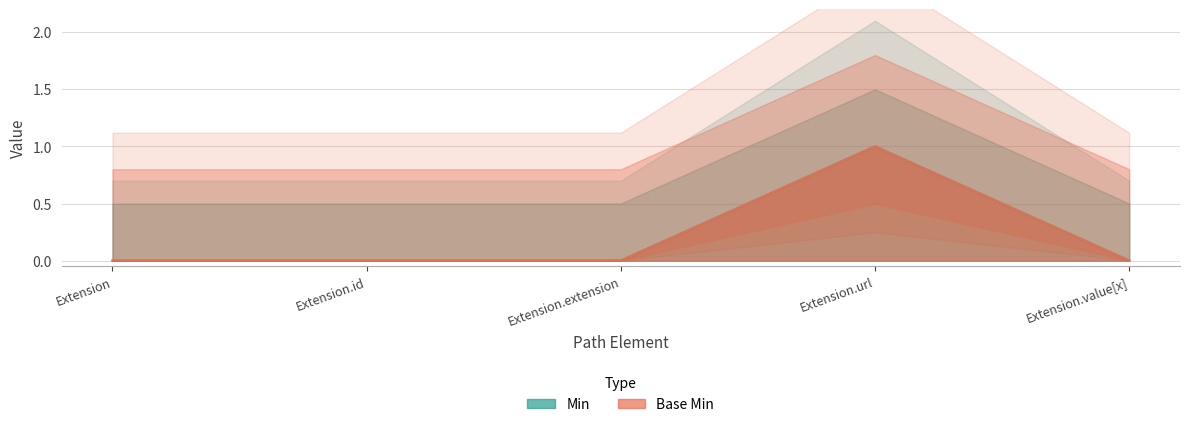

Reading right to left, extract all data points from this chart.

Min: Extension.value[x]=0	Extension.url=1	Extension.extension=0	Extension.id=0	Extension=0
Base Min: Extension.value[x]=0	Extension.url=1	Extension.extension=0	Extension.id=0	Extension=0